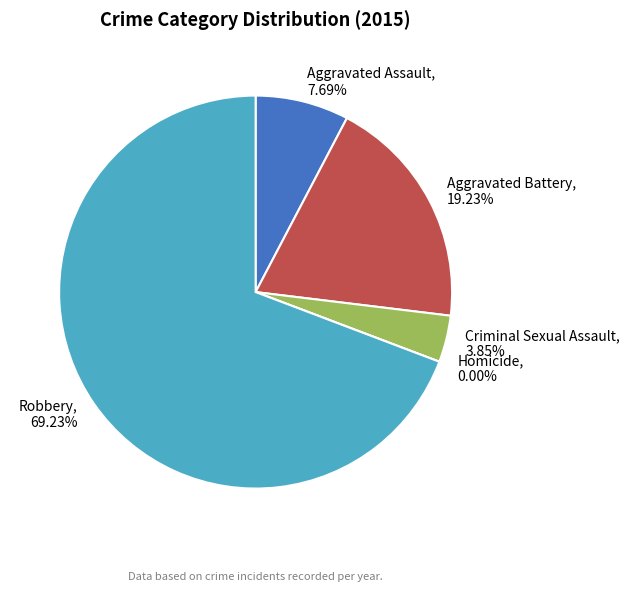

How many segments does this pie chart have?

5